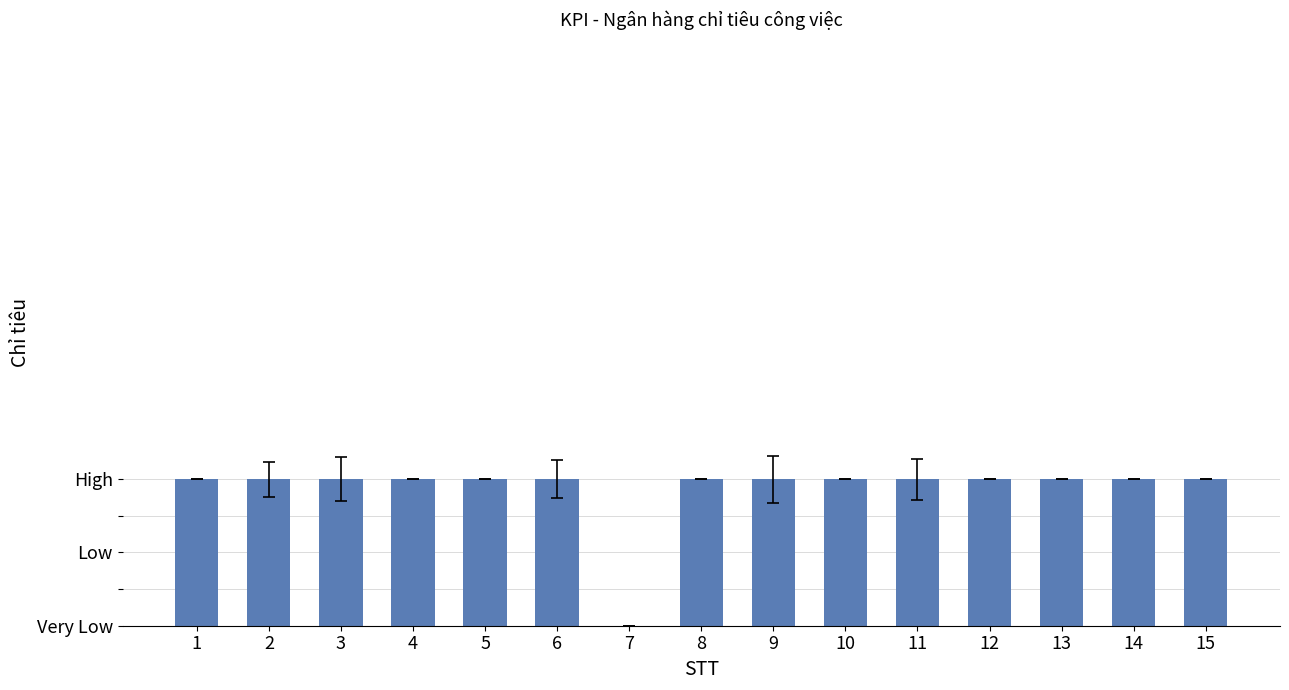

List the labels in order of value, smallest first.

7, 1, 2, 3, 4, 5, 6, 8, 9, 10, 11, 12, 13, 14, 15